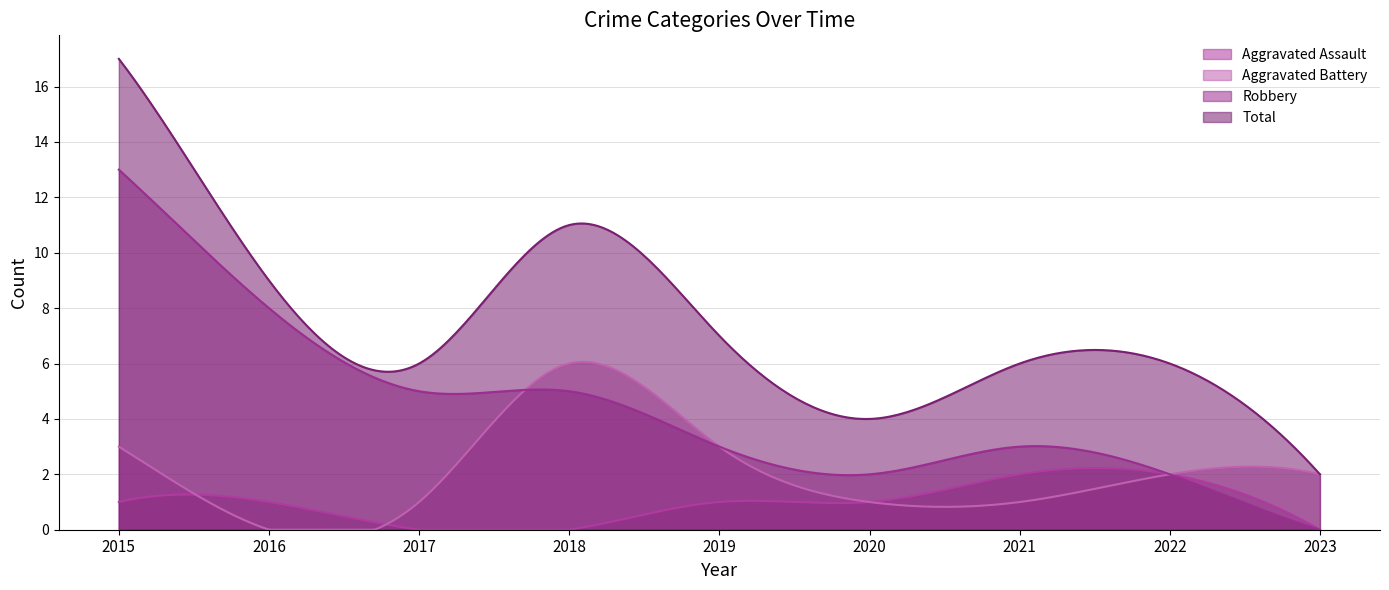

Which series has the widest spread of values?

Total